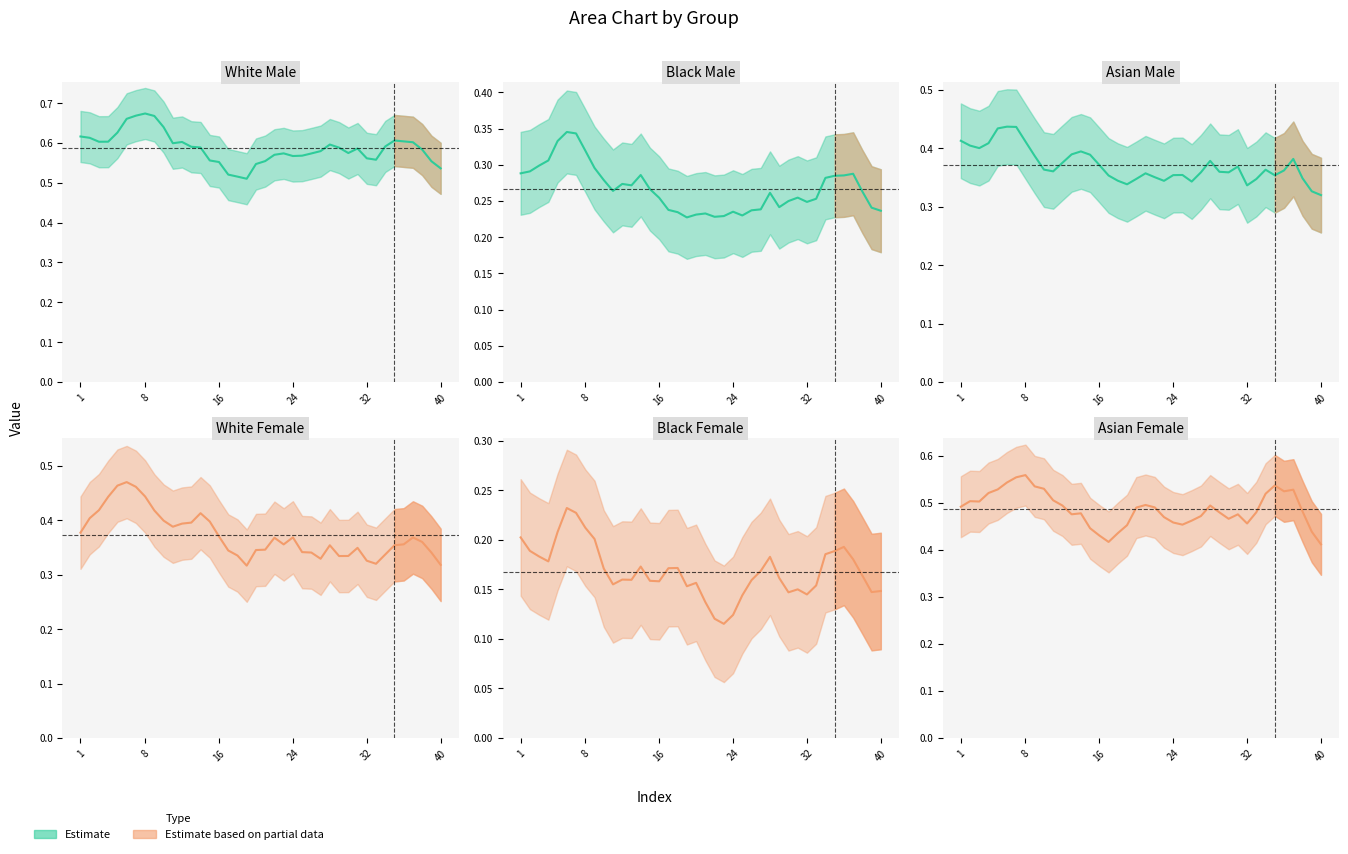

Between 11 and 32, which is larger?

11